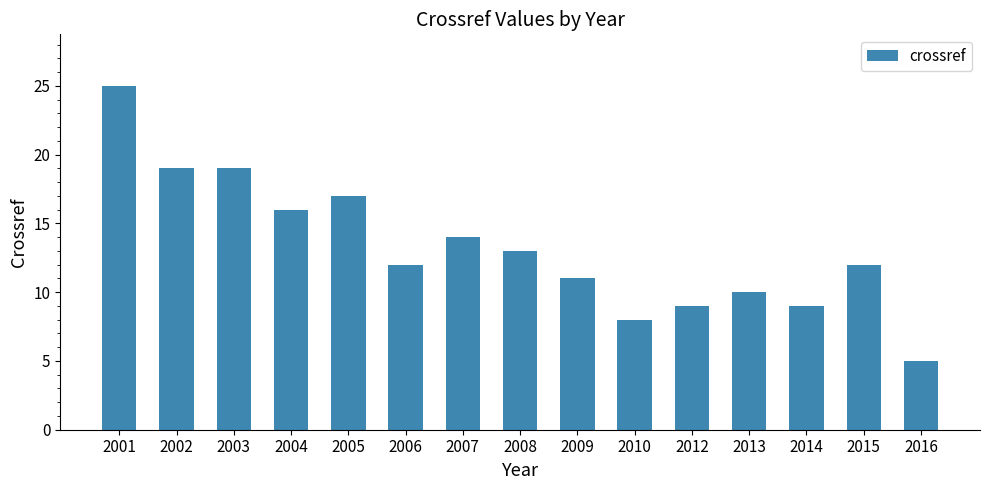

What is the change in value from 2001 to 2005?

-8